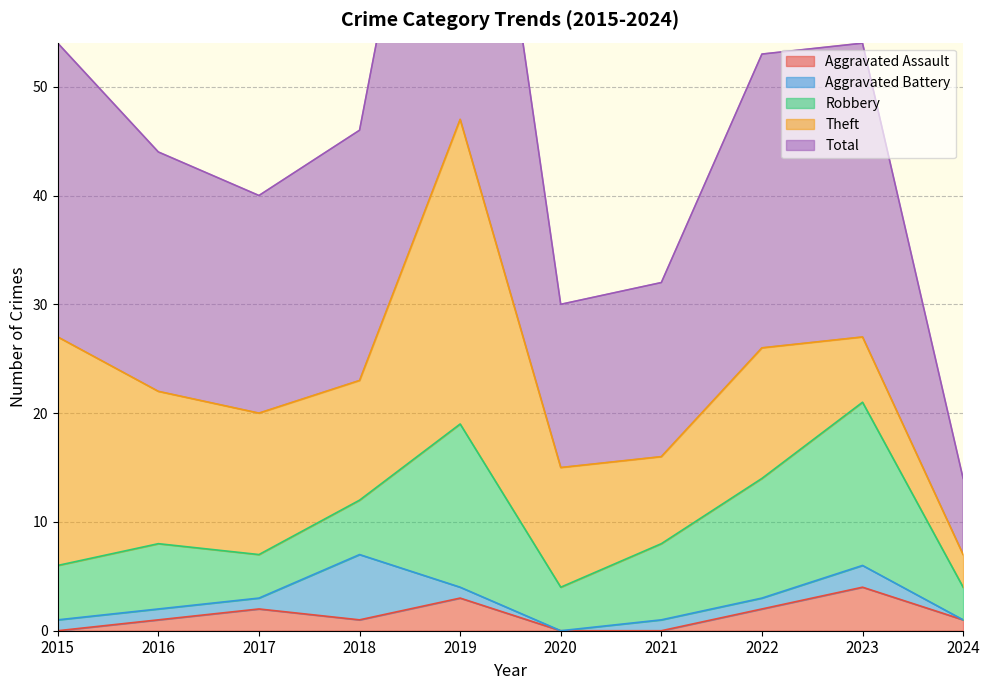

What is the sum of the Total values at 2017 and 2020?

35